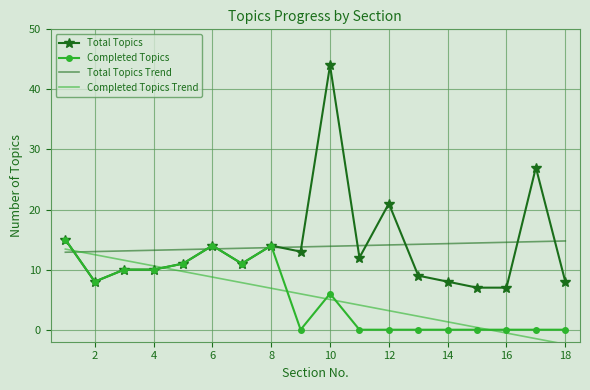

What is the smallest value displayed?

-2.4